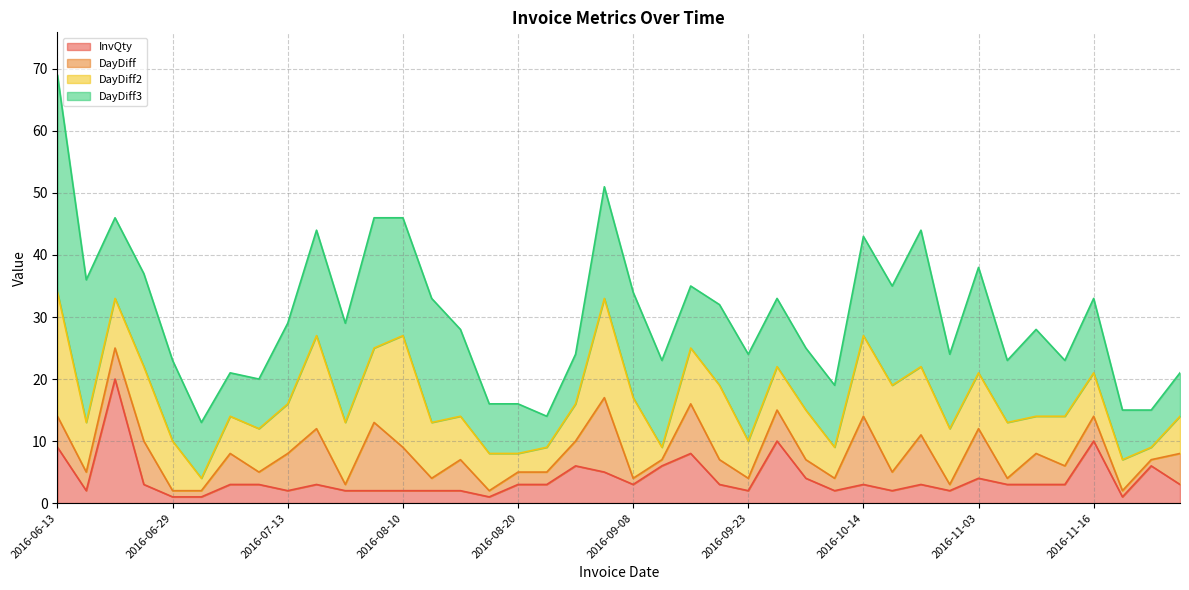

Reading left to right, extract all data points from this chart.

InvQty: 2016-06-13=9	2016-06-16=2	2016-06-21=20	2016-06-28=3	2016-06-29=1	2016-06-30=1	2016-07-05=3	2016-07-07=3	2016-07-13=2	2016-07-22=3	2016-07-23=2	2016-08-03=2	2016-08-10=2	2016-08-12=2	2016-08-17=2	2016-08-18=1	2016-08-20=3	2016-08-22=3	2016-08-26=6	2016-09-07=5	2016-09-08=3	2016-09-09=6	2016-09-17=8	2016-09-21=3	2016-09-23=2	2016-09-28=10	2016-10-01=4	2016-10-03=2	2016-10-14=3	2016-10-17=2	2016-10-25=3	2016-10-26=2	2016-11-03=4	2016-11-04=3	2016-11-09=3	2016-11-12=3	2016-11-16=10	2016-11-17=1	2016-11-18=6	2016-11-23=3
DayDiff: 2016-06-13=5	2016-06-16=3	2016-06-21=5	2016-06-28=7	2016-06-29=1	2016-06-30=1	2016-07-05=5	2016-07-07=2	2016-07-13=6	2016-07-22=9	2016-07-23=1	2016-08-03=11	2016-08-10=7	2016-08-12=2	2016-08-17=5	2016-08-18=1	2016-08-20=2	2016-08-22=2	2016-08-26=4	2016-09-07=12	2016-09-08=1	2016-09-09=1	2016-09-17=8	2016-09-21=4	2016-09-23=2	2016-09-28=5	2016-10-01=3	2016-10-03=2	2016-10-14=11	2016-10-17=3	2016-10-25=8	2016-10-26=1	2016-11-03=8	2016-11-04=1	2016-11-09=5	2016-11-12=3	2016-11-16=4	2016-11-17=1	2016-11-18=1	2016-11-23=5
DayDiff2: 2016-06-13=20	2016-06-16=8	2016-06-21=8	2016-06-28=12	2016-06-29=8	2016-06-30=2	2016-07-05=6	2016-07-07=7	2016-07-13=8	2016-07-22=15	2016-07-23=10	2016-08-03=12	2016-08-10=18	2016-08-12=9	2016-08-17=7	2016-08-18=6	2016-08-20=3	2016-08-22=4	2016-08-26=6	2016-09-07=16	2016-09-08=13	2016-09-09=2	2016-09-17=9	2016-09-21=12	2016-09-23=6	2016-09-28=7	2016-10-01=8	2016-10-03=5	2016-10-14=13	2016-10-17=14	2016-10-25=11	2016-10-26=9	2016-11-03=9	2016-11-04=9	2016-11-09=6	2016-11-12=8	2016-11-16=7	2016-11-17=5	2016-11-18=2	2016-11-23=6
DayDiff3: 2016-06-13=35	2016-06-16=23	2016-06-21=13	2016-06-28=15	2016-06-29=13	2016-06-30=9	2016-07-05=7	2016-07-07=8	2016-07-13=13	2016-07-22=17	2016-07-23=16	2016-08-03=21	2016-08-10=19	2016-08-12=20	2016-08-17=14	2016-08-18=8	2016-08-20=8	2016-08-22=5	2016-08-26=8	2016-09-07=18	2016-09-08=17	2016-09-09=14	2016-09-17=10	2016-09-21=13	2016-09-23=14	2016-09-28=11	2016-10-01=10	2016-10-03=10	2016-10-14=16	2016-10-17=16	2016-10-25=22	2016-10-26=12	2016-11-03=17	2016-11-04=10	2016-11-09=14	2016-11-12=9	2016-11-16=12	2016-11-17=8	2016-11-18=6	2016-11-23=7